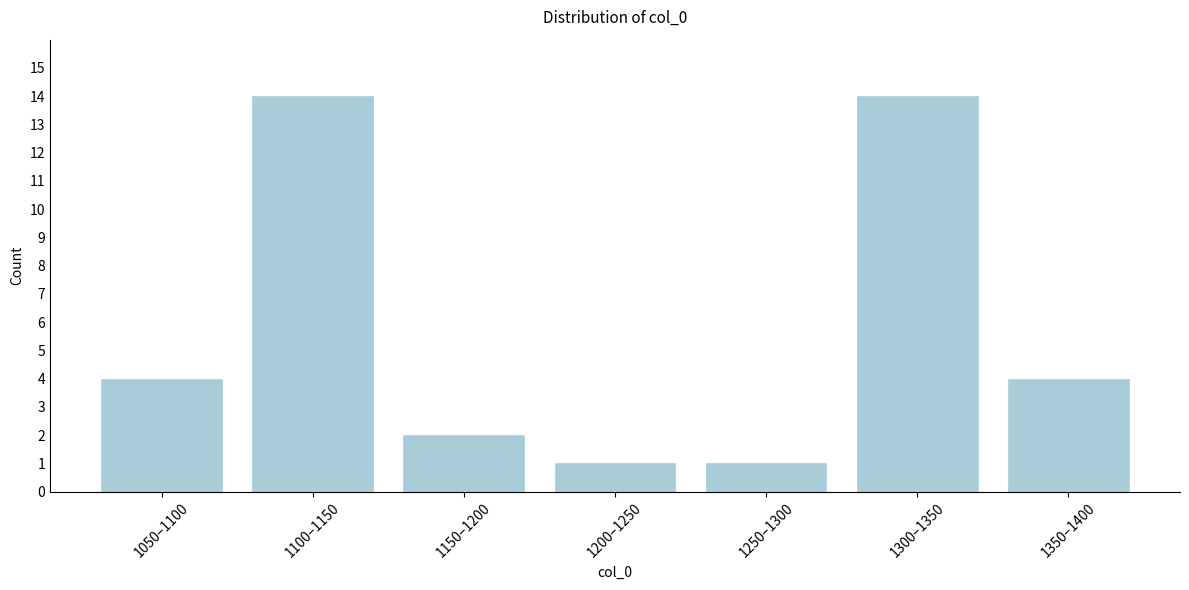

Reading left to right, transcribe all the data shown in this chart.

1050–1100=4	1100–1150=14	1150–1200=2	1200–1250=1	1250–1300=1	1300–1350=14	1350–1400=4